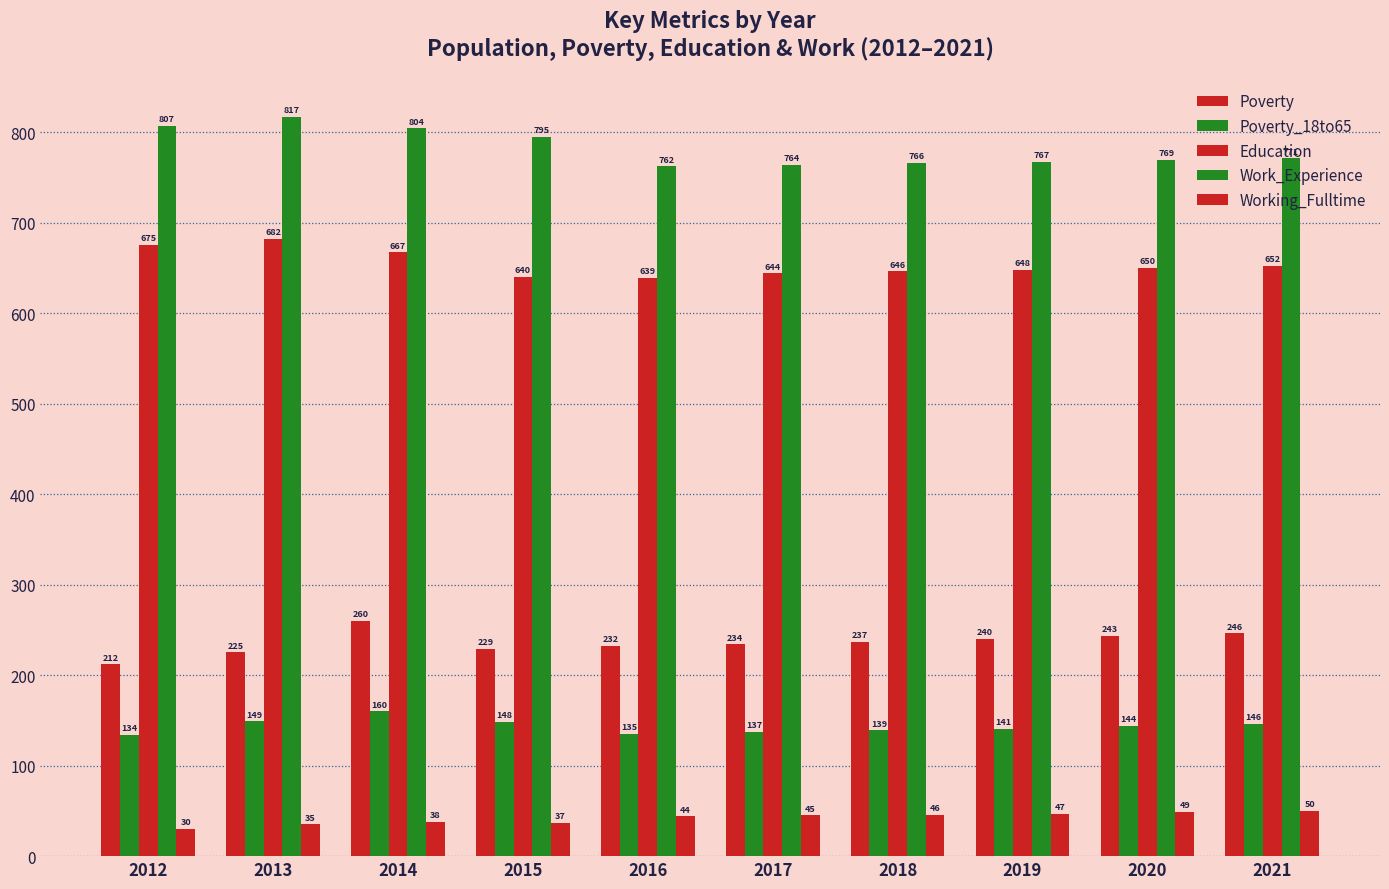

What is the approximate value of Poverty_18to65 at 2021, to the nearest 5?

145